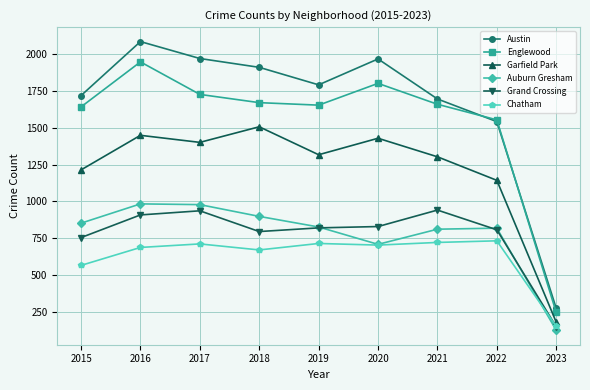

The value of Garfield Park at 2015 is 1214. True or false?

True